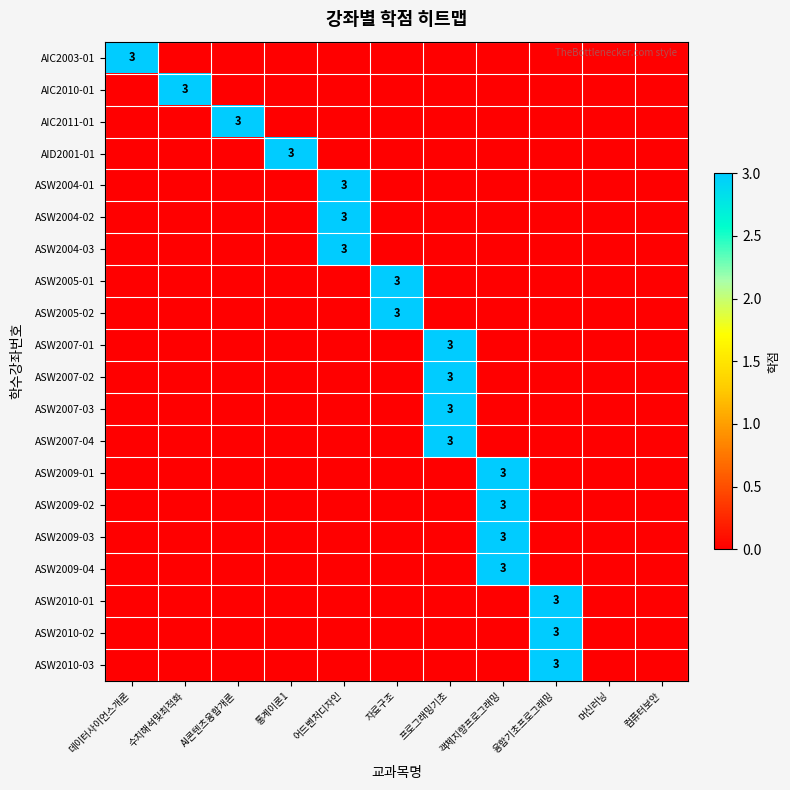

What is the total value across all series at 프로그래밍기초?

12